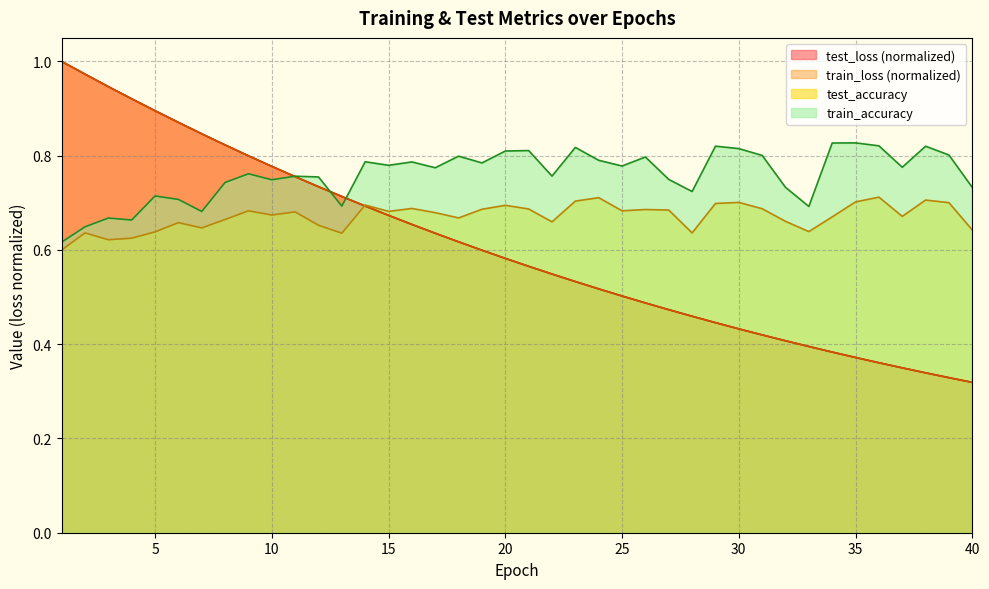

At which category is the sum across all series the highest?

2